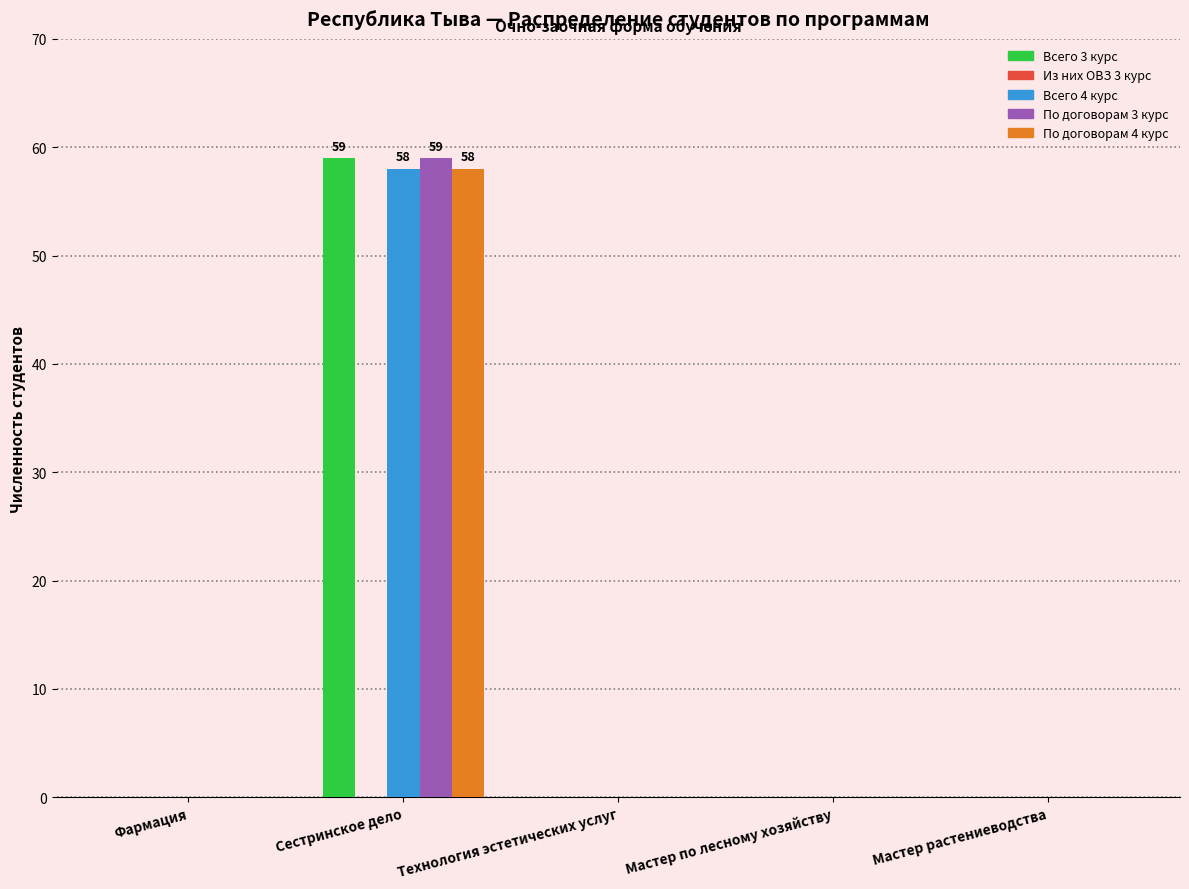

Is the value of По договорам 3 курс at Сестринское дело greater than the value of По договорам 4 курс at Мастер растениеводства?

Yes